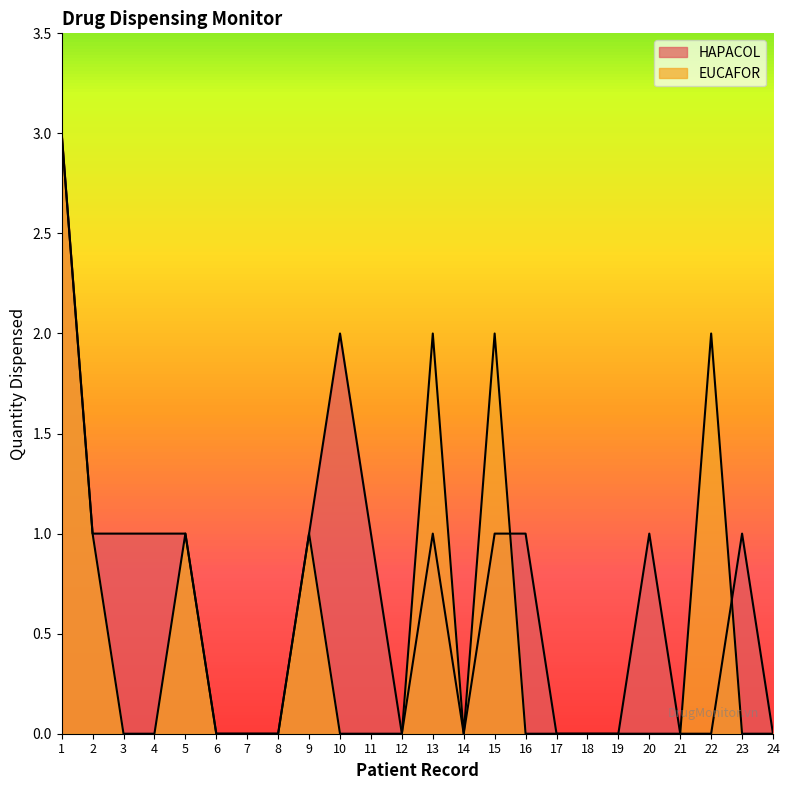

At which label does HAPACOL reach its minimum?

6